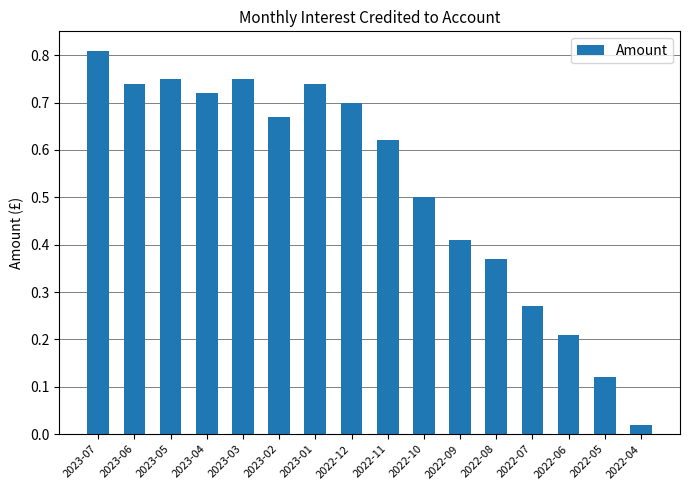

Which category has the highest value across all series?

2023-07